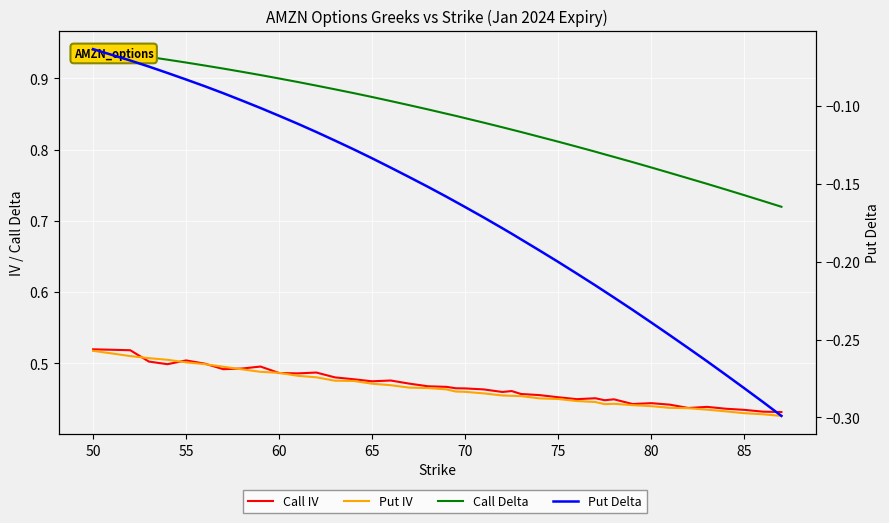

True or false: Call Delta and Put Delta intersect in this chart.

False